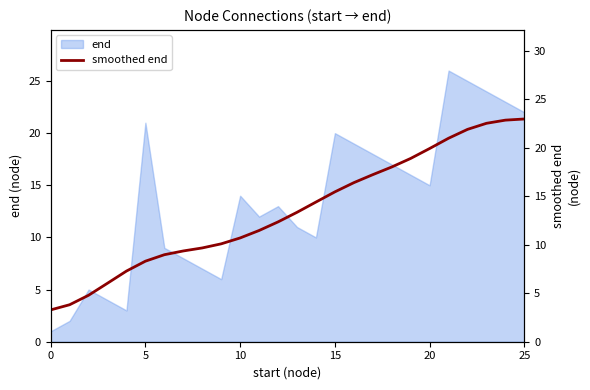

How many data points are above 13?

13